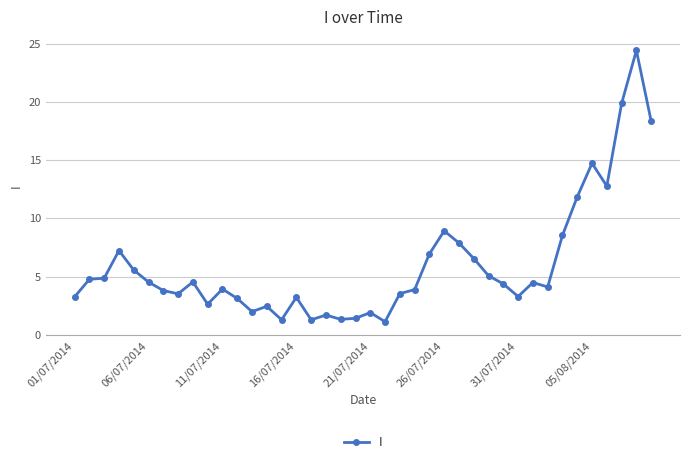

What is the sum of all values?

239.4